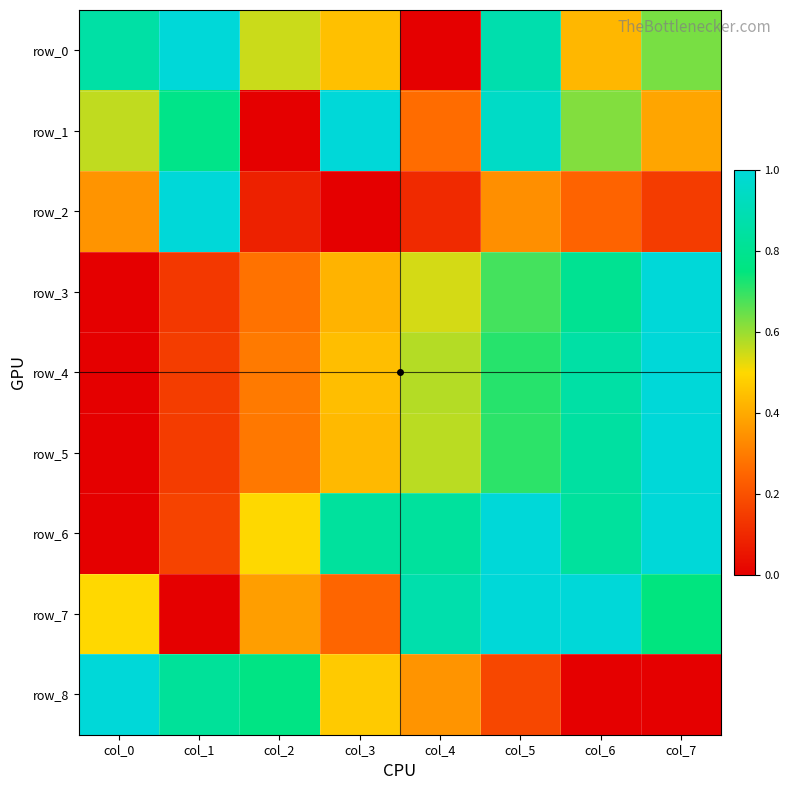

The row_2 series shows 0.3 at col_5. True or false?

True